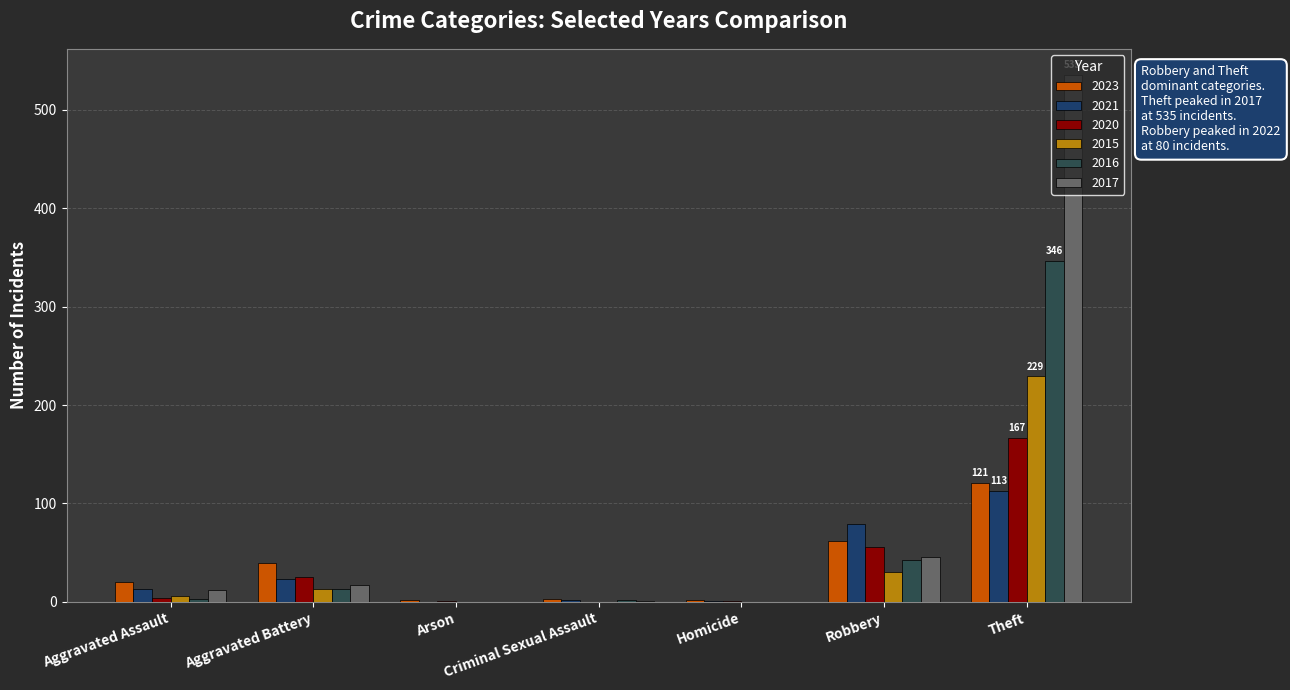

Reading left to right, what are all the values shown in this chart?

2023: 20	40	2	3	2	62	121
2021: 13	23	0	2	1	79	113
2020: 4	25	1	0	1	56	167
2015: 6	13	0	0	0	30	229
2016: 3	13	0	2	0	43	346
2017: 12	17	0	1	0	46	535